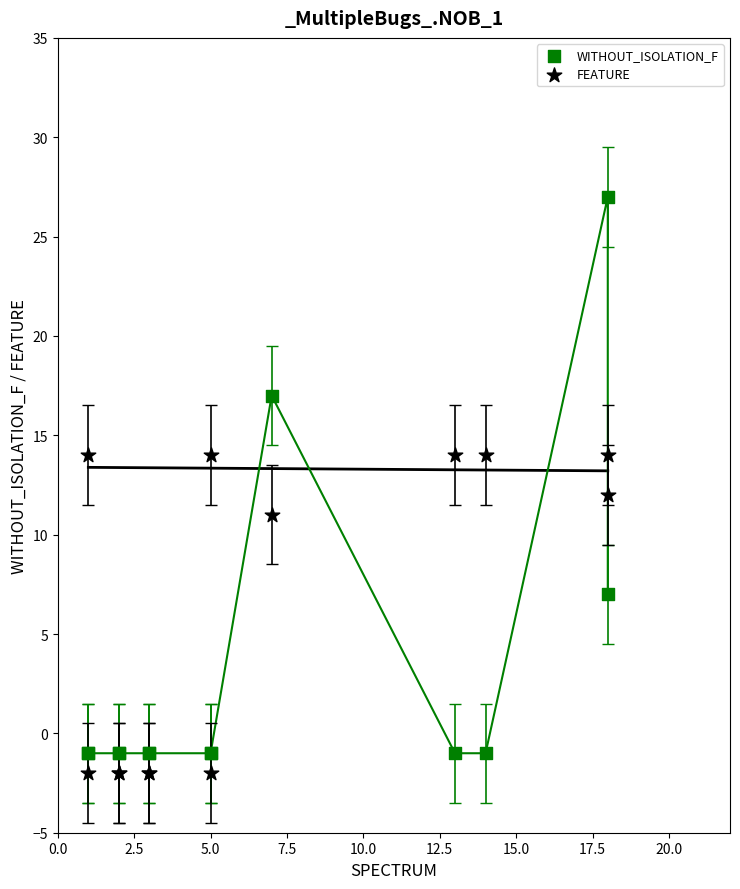

Which series has the widest spread of Y values?

WITHOUT_ISOLATION_F